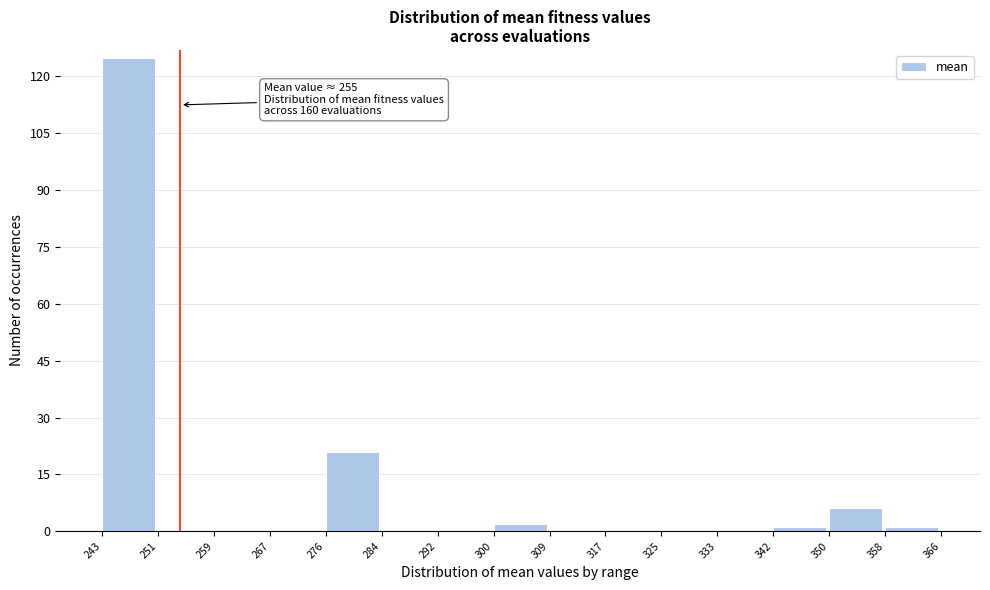

Which range on the x-axis has the tallest bar?

243 to 251